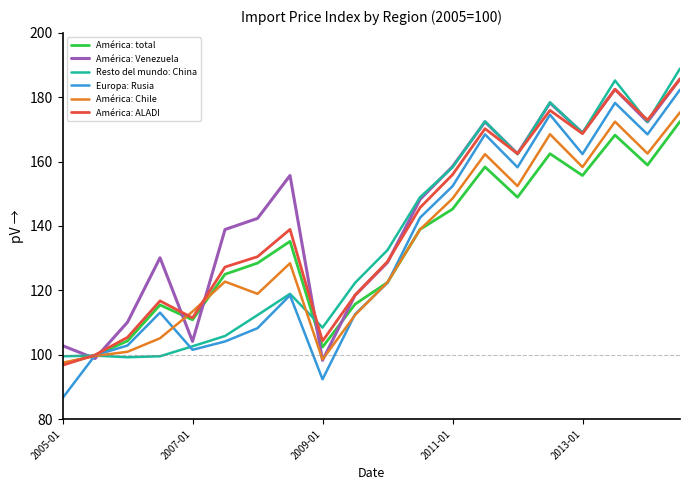

How many lines are shown in the chart?

6